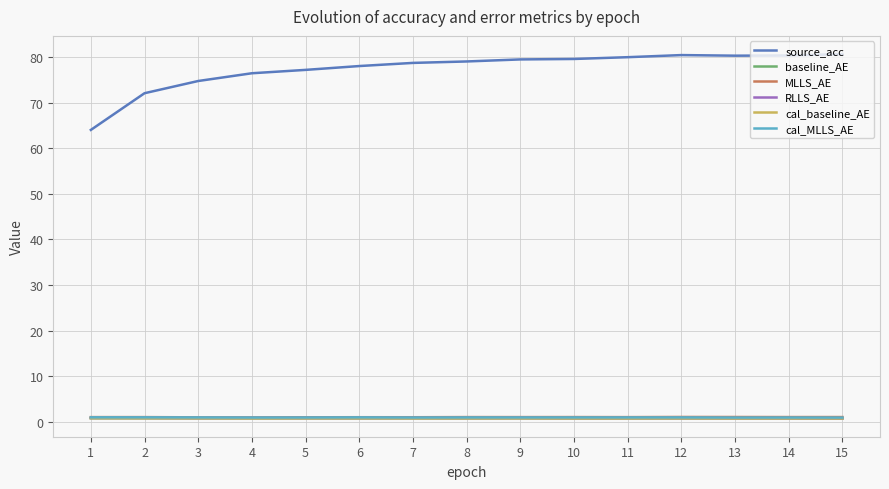

What is the approximate value of RLLS_AE at 11?

0.8